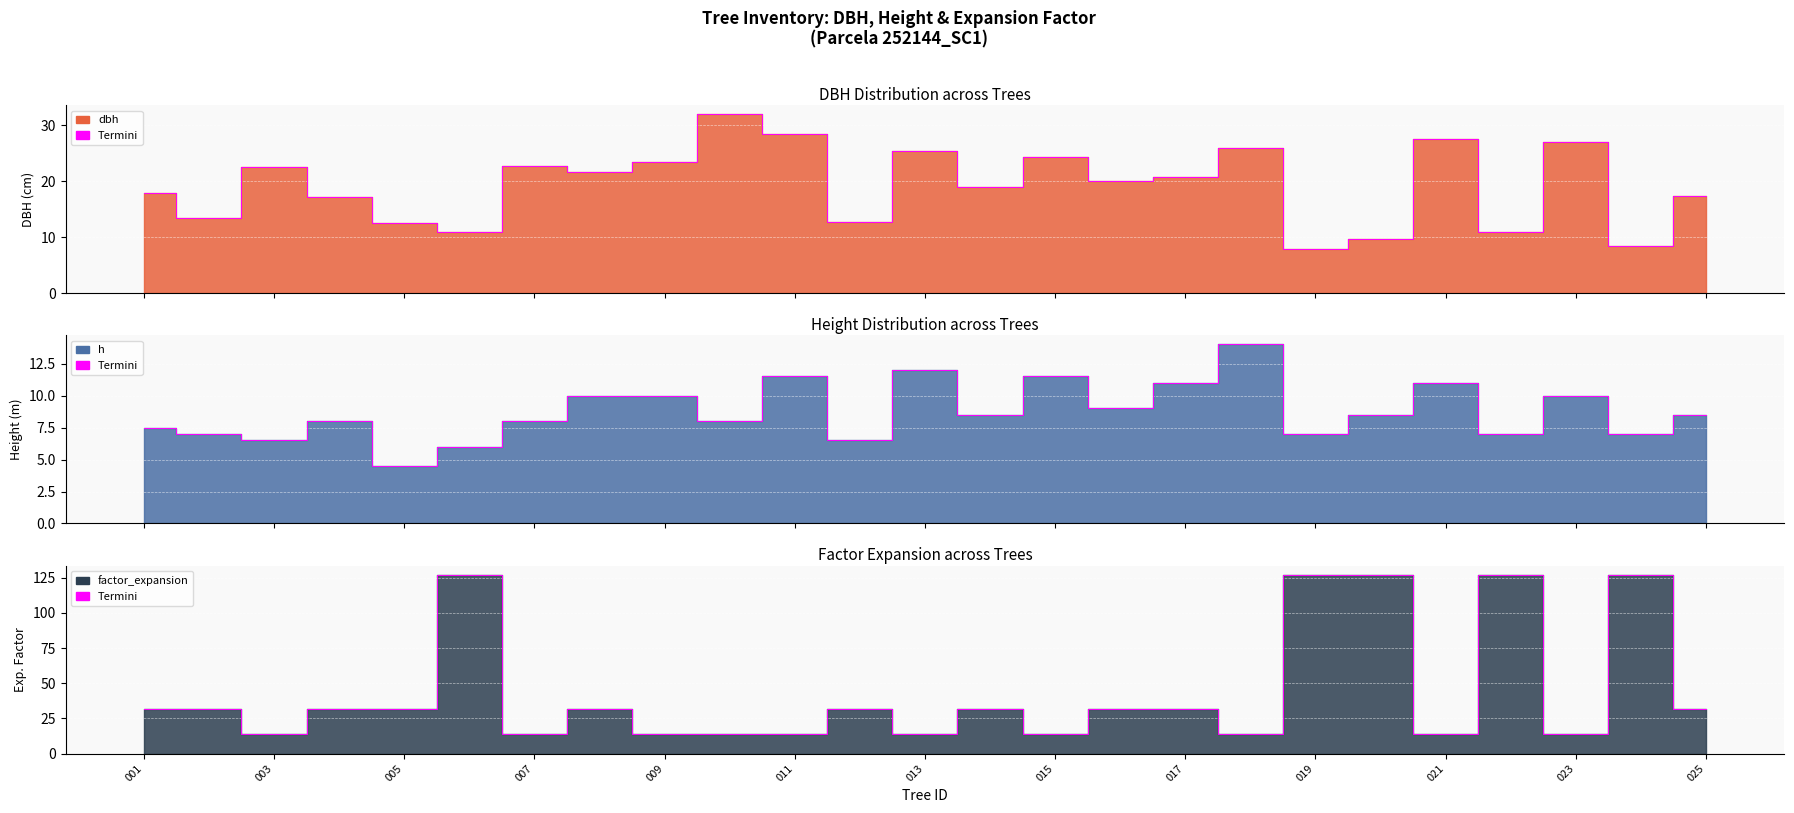

What is the total value across all series at 001?

57.2